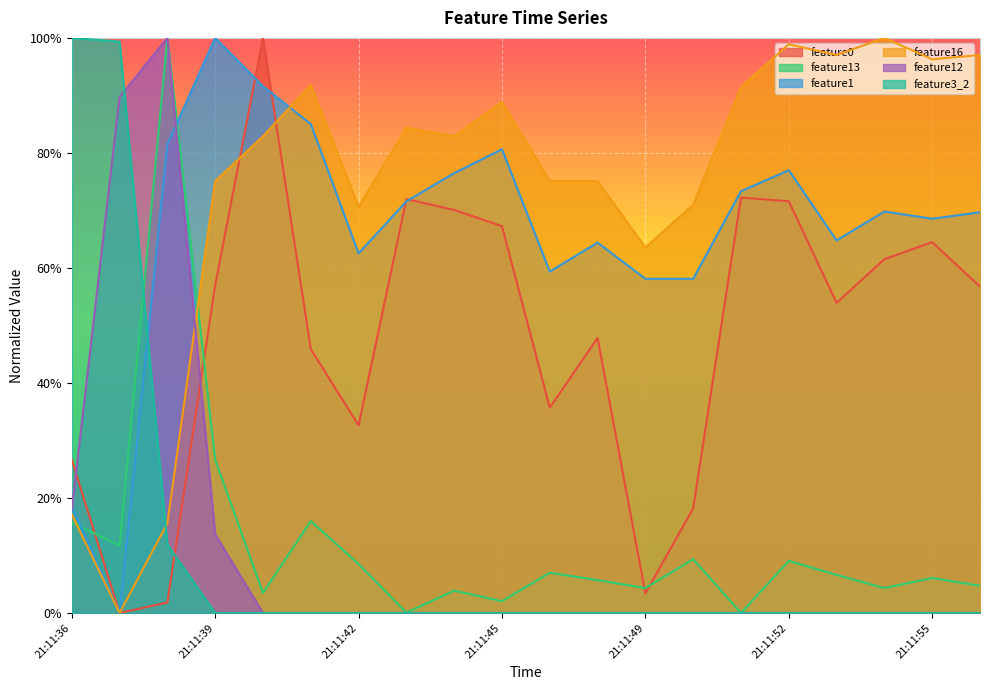

Does the chart display data point markers on the line(s)?

No